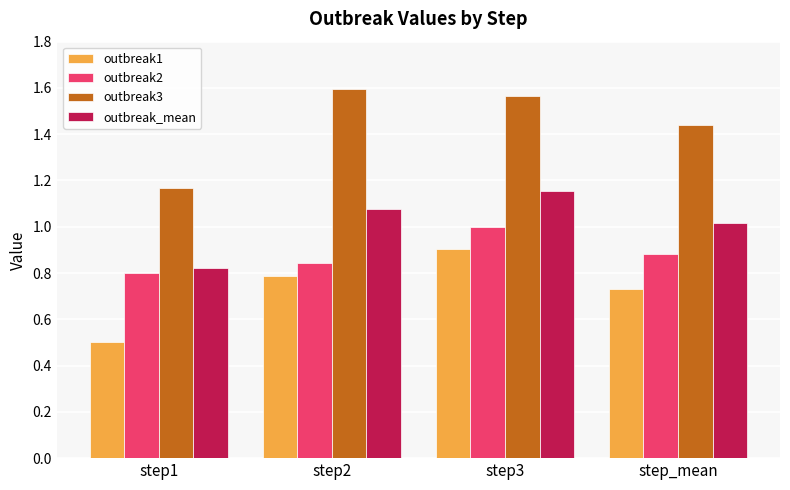

How many series are shown in this chart?

4